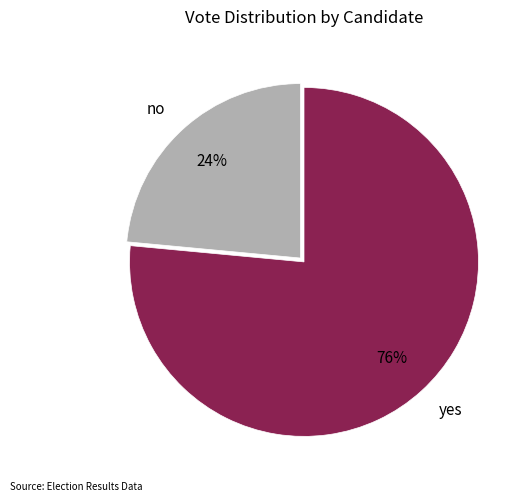

Which slice is the smallest?

no